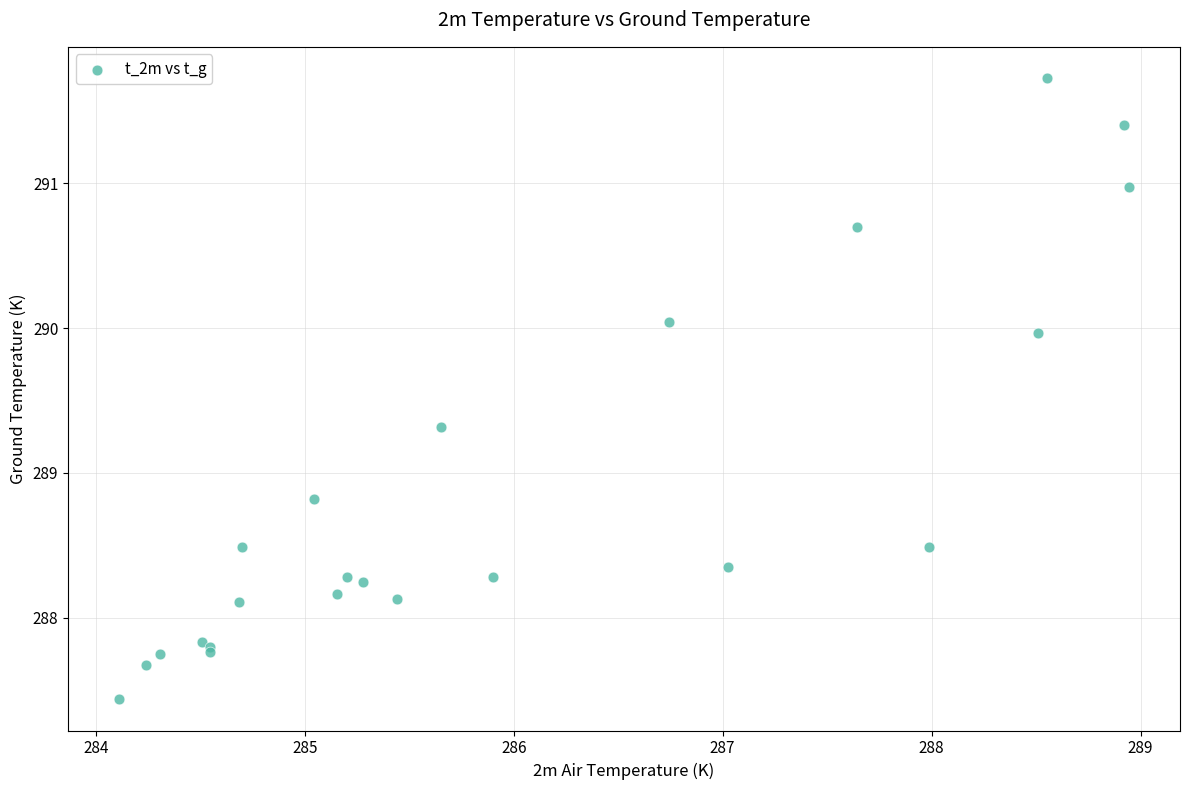

What Y value in the scatter plot is closest to 289?

288.8